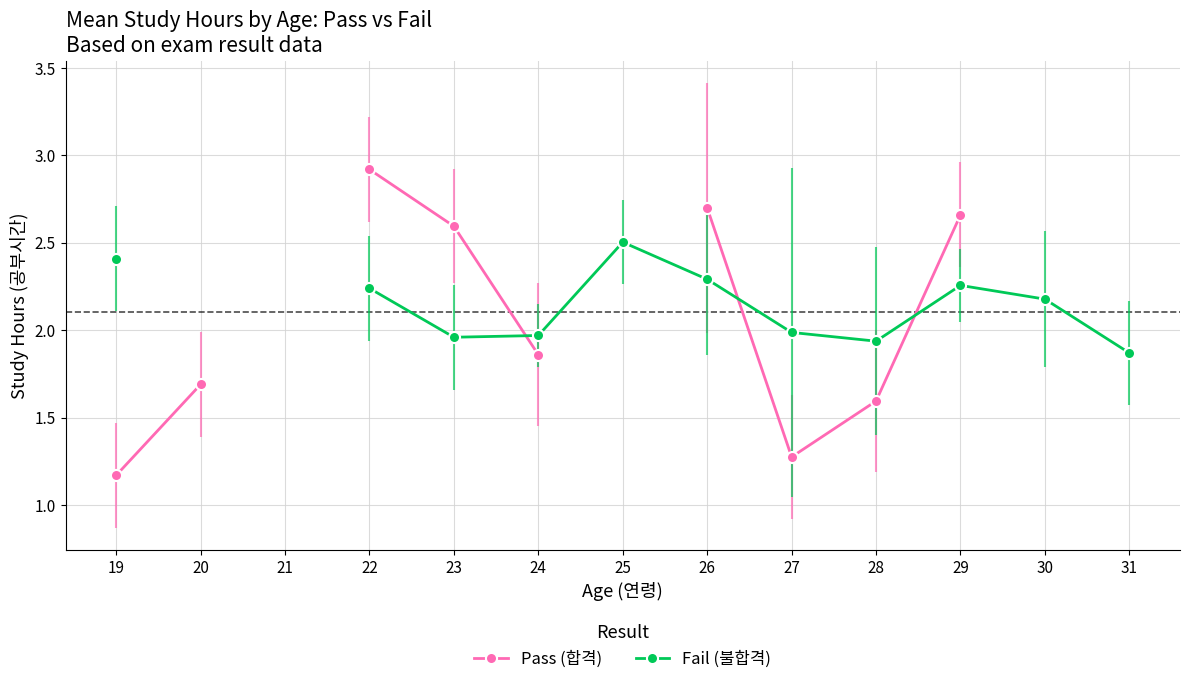

Which series ends up on top after the final intersection of Pass (합격) and Fail (불합격)?

Pass (합격)